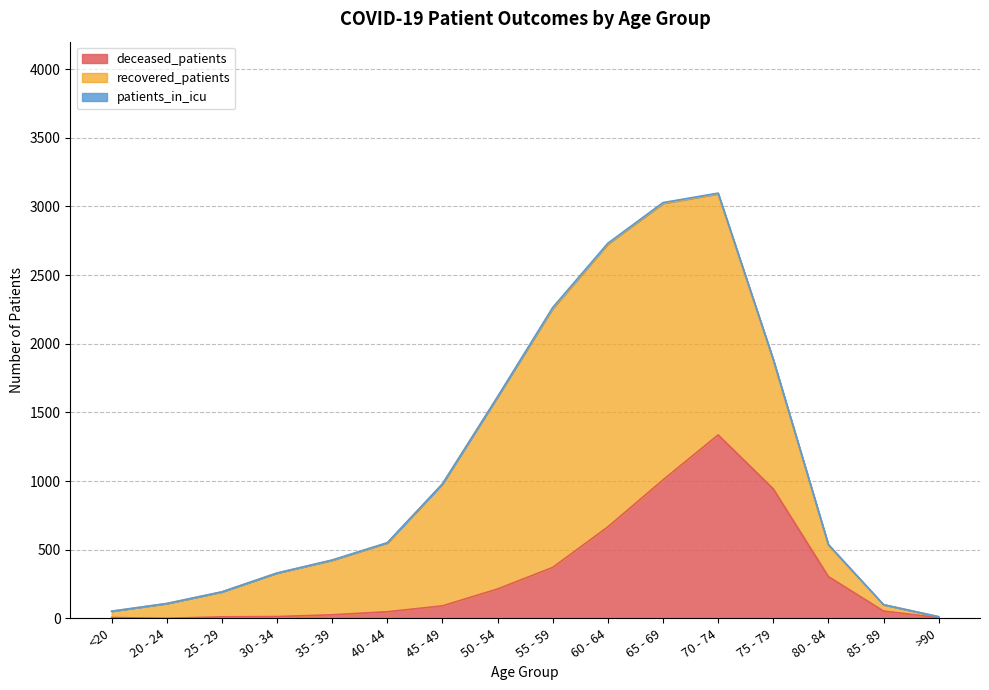

Which category has the lowest value across all series?

20 - 24